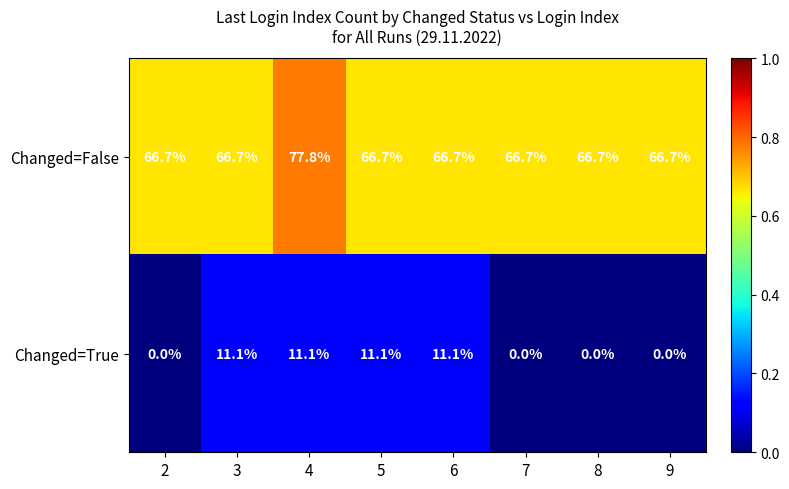

What is the spread (max minus min) of values at 2?

66.7